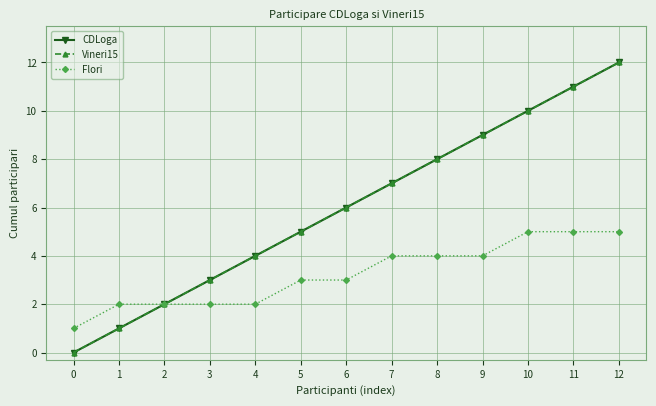

True or false: CDLoga and Flori intersect in this chart.

False